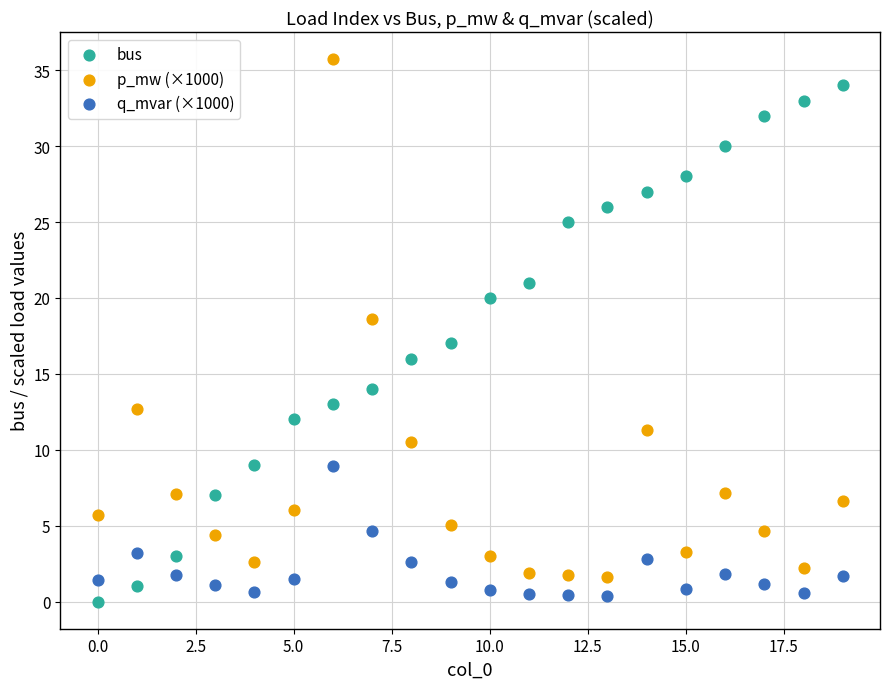

Which series contains the highest Y value?

p_mw (×1000)